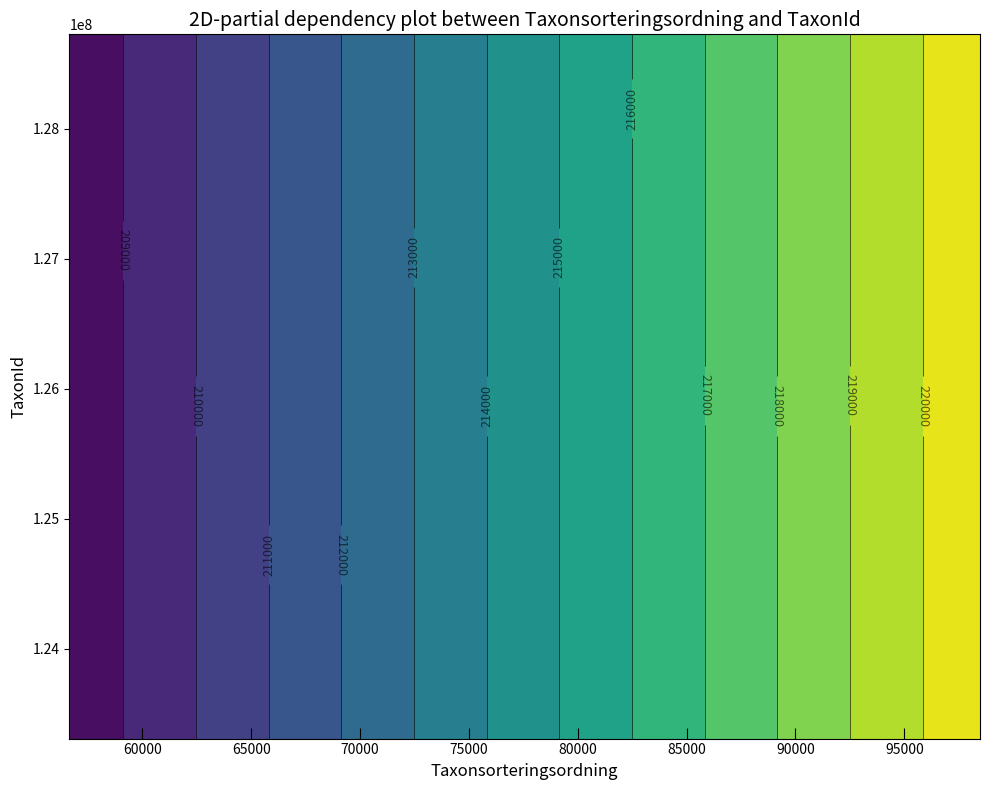

How many 128725191 values are between 56648 and 208257?

2